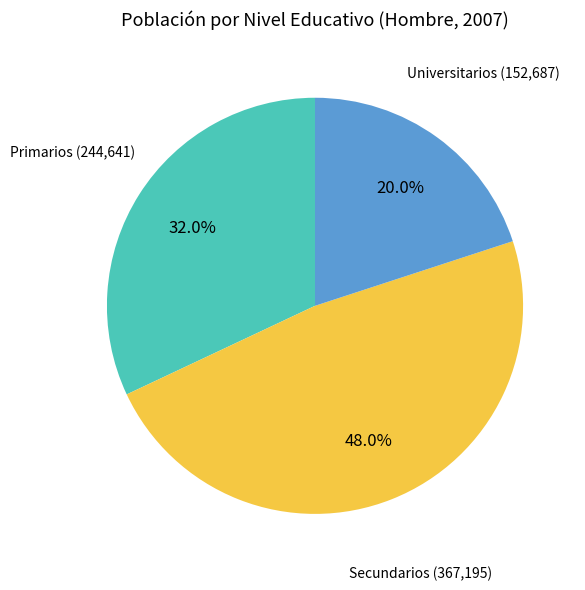

Is there any slice that represents more than half of the pie?

No